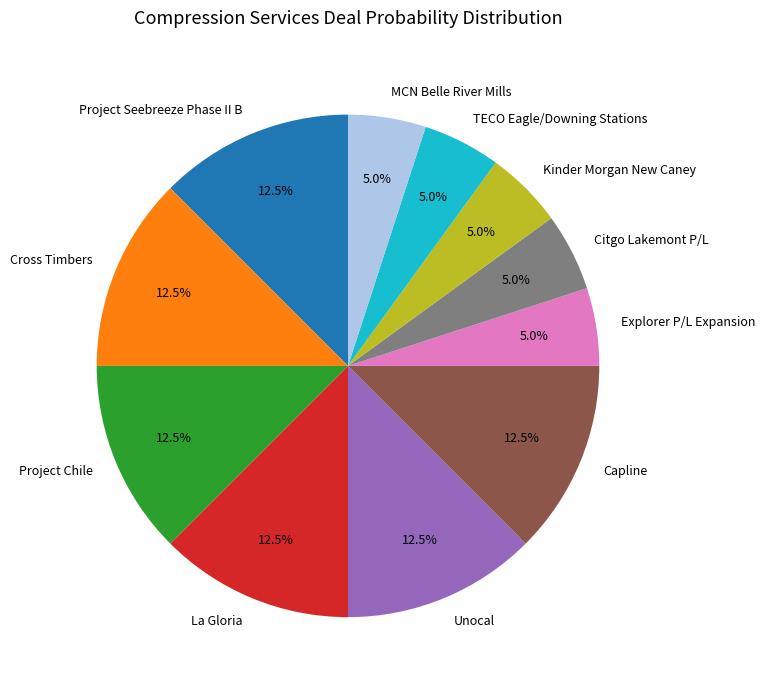

Does any single category account for the majority?

No